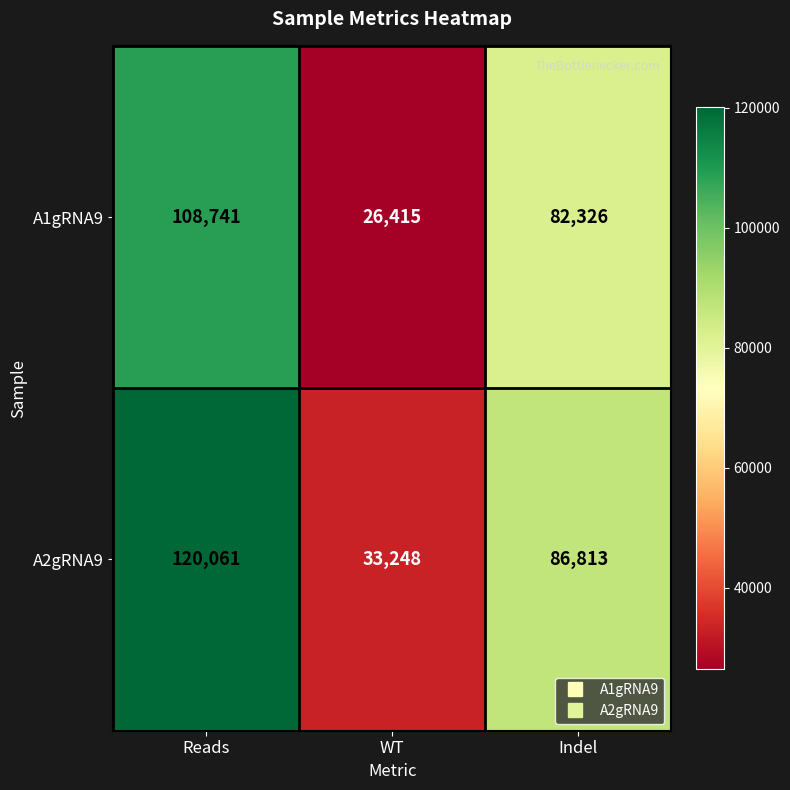

At which label does A2gRNA9 first exceed 86813?

Reads